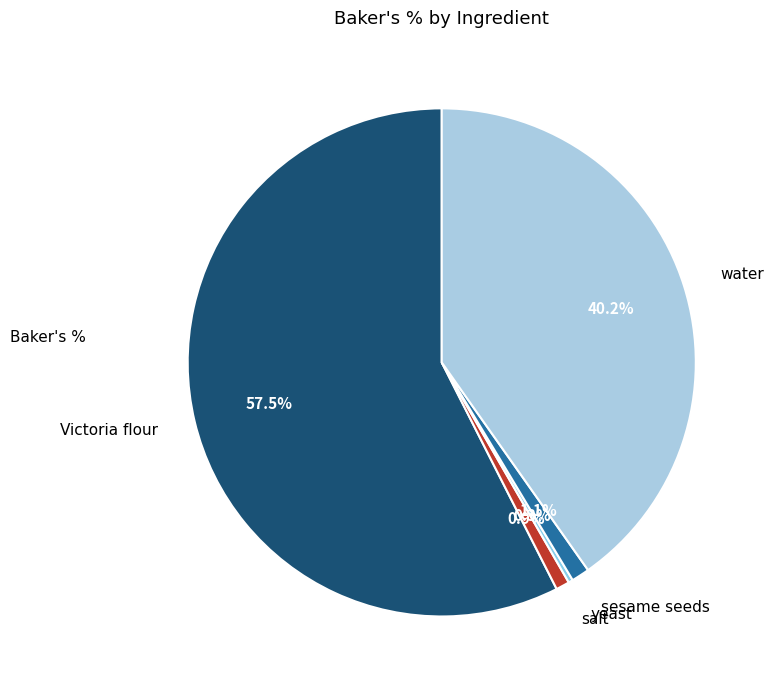

Does Victoria flour represent more than half of the total?

Yes